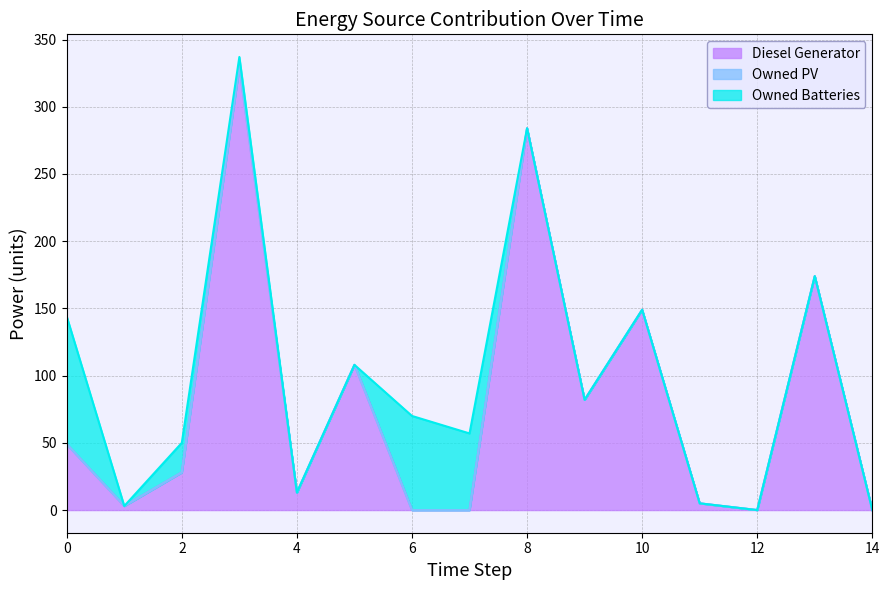

At which category is the sum across all series the highest?

3